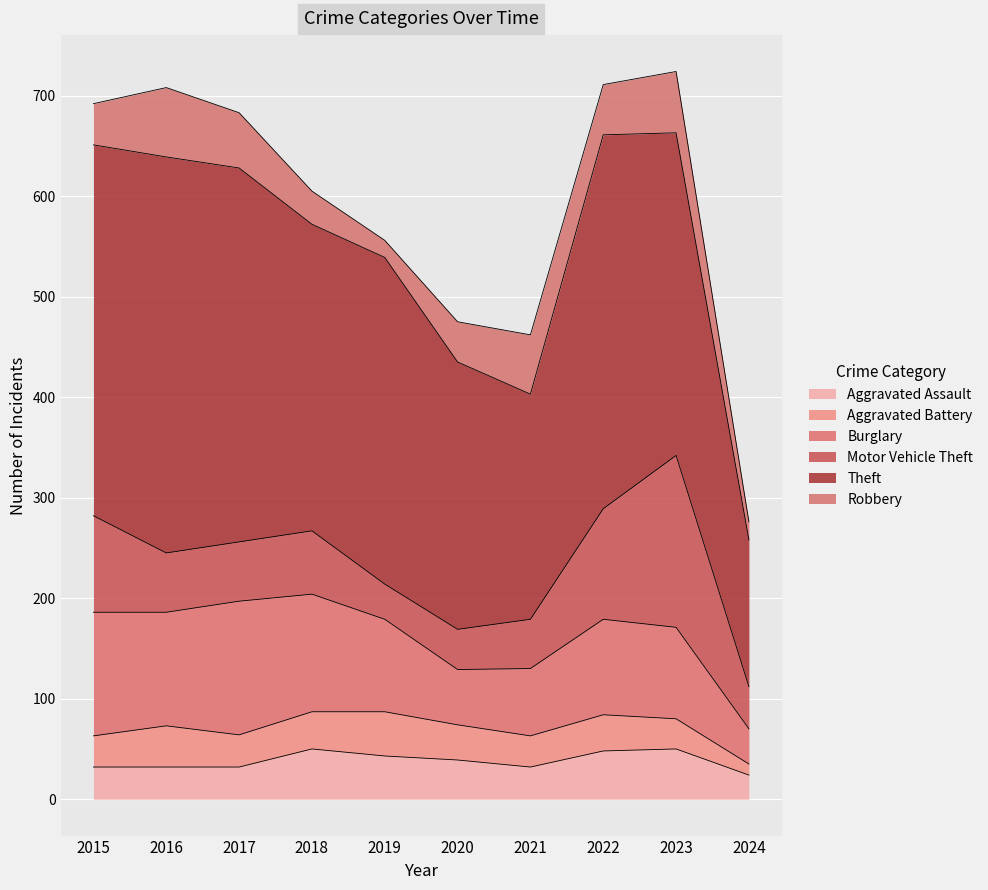

What is the smallest value displayed?

11